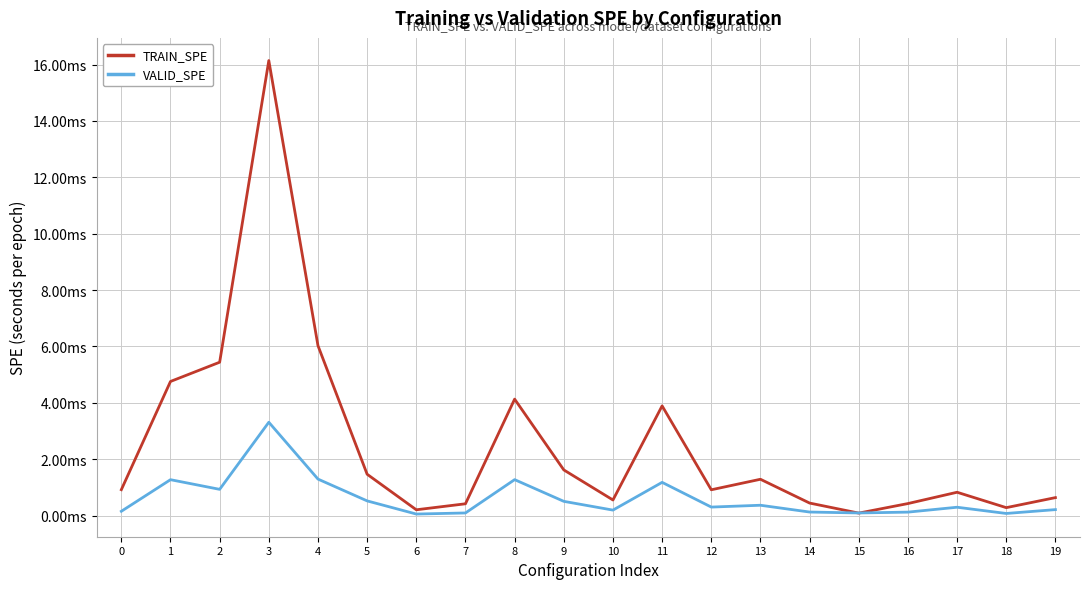

The TRAIN_SPE series shows 0.0 at 2. True or false?

False